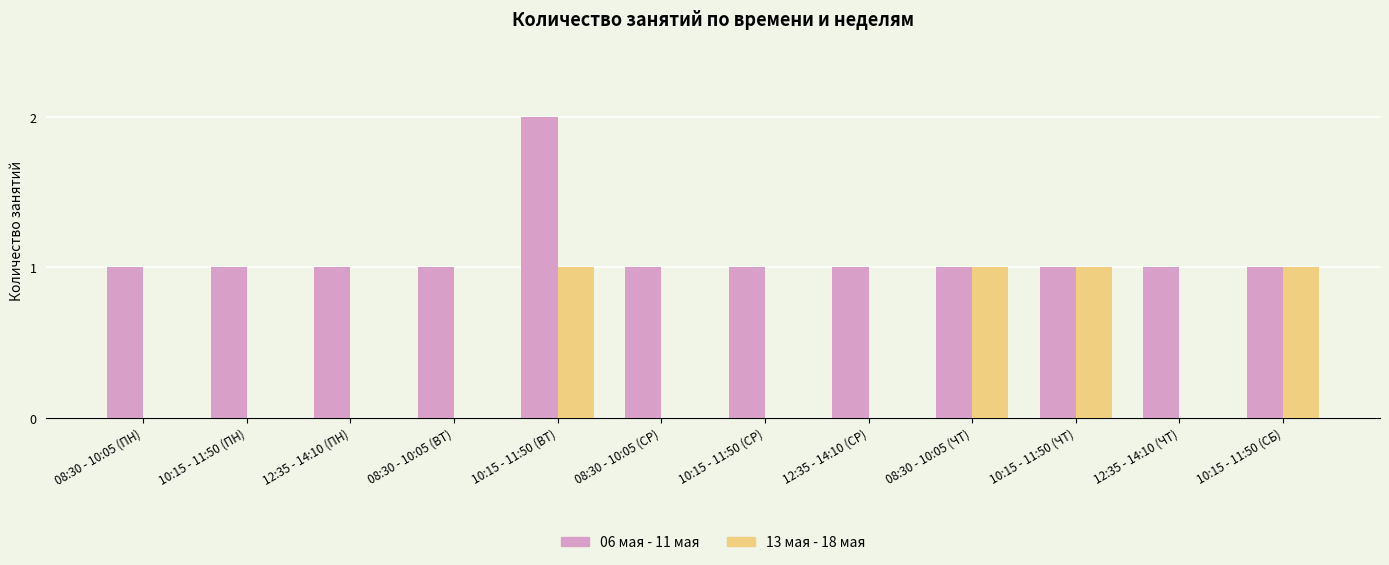

What is the total value across all series at 10:15 - 11:50 (ПН)?

1